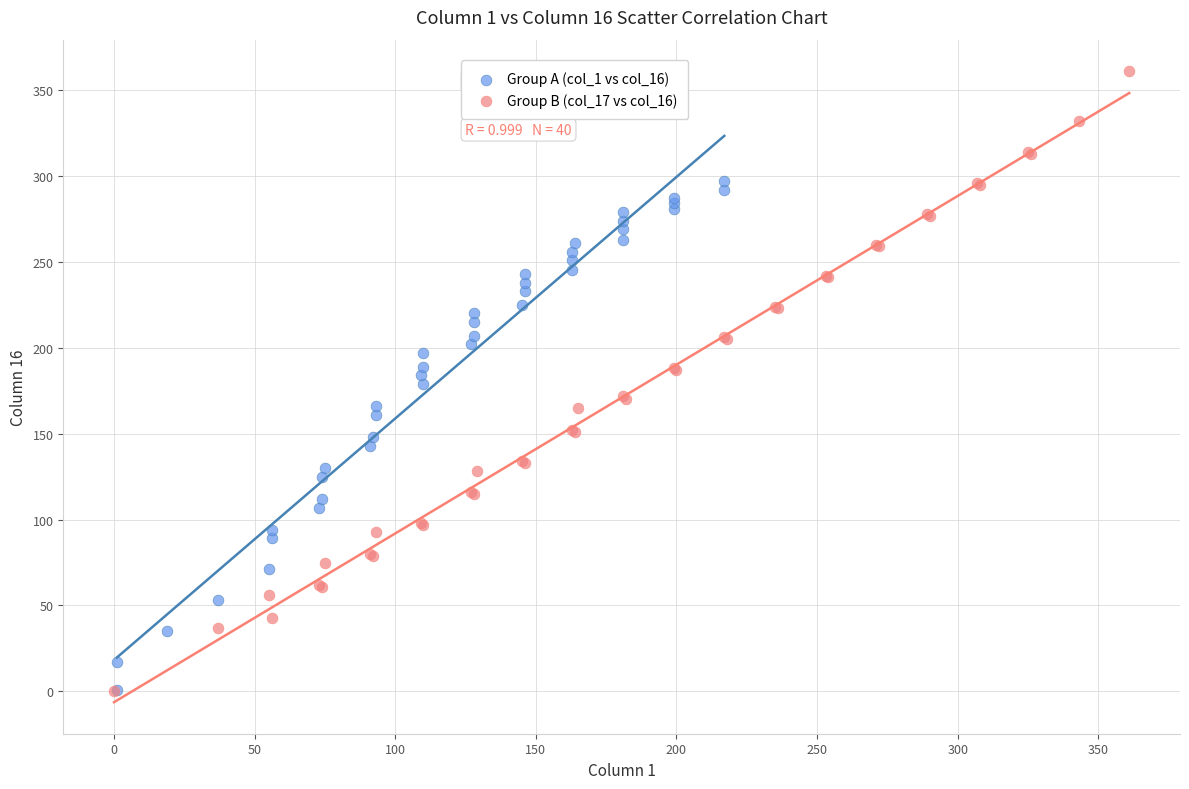

What are all the series names shown in the legend?

Group A (col_1 vs col_16), Group B (col_17 vs col_16)